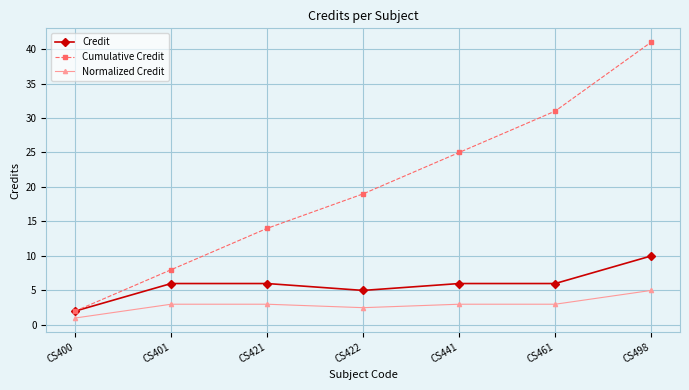

At which label is Cumulative Credit closest to 21?

CS422